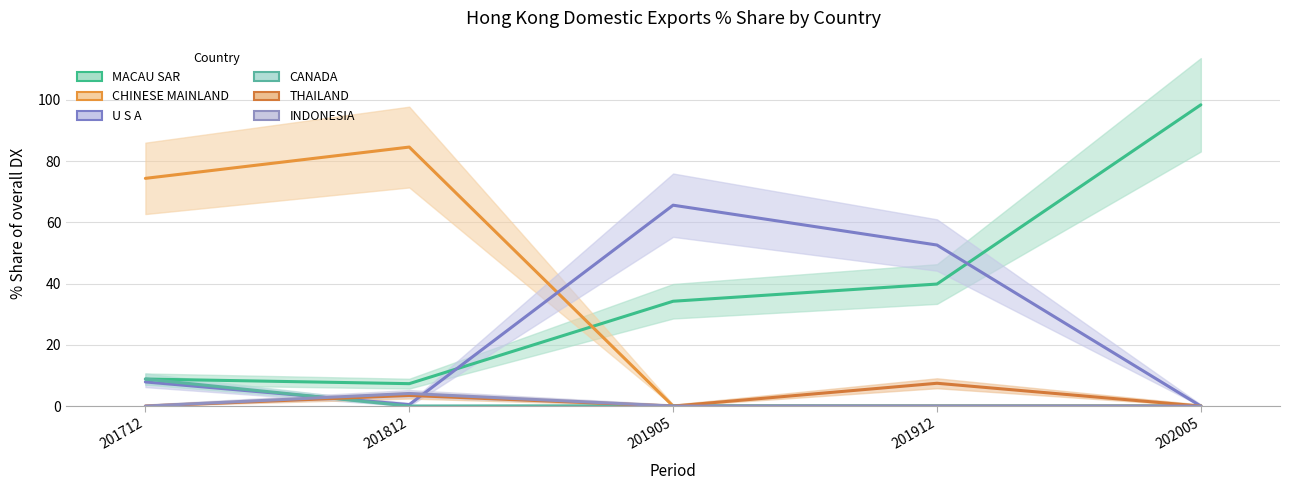

Between CHINESE MAINLAND and THAILAND, which is larger?

CHINESE MAINLAND